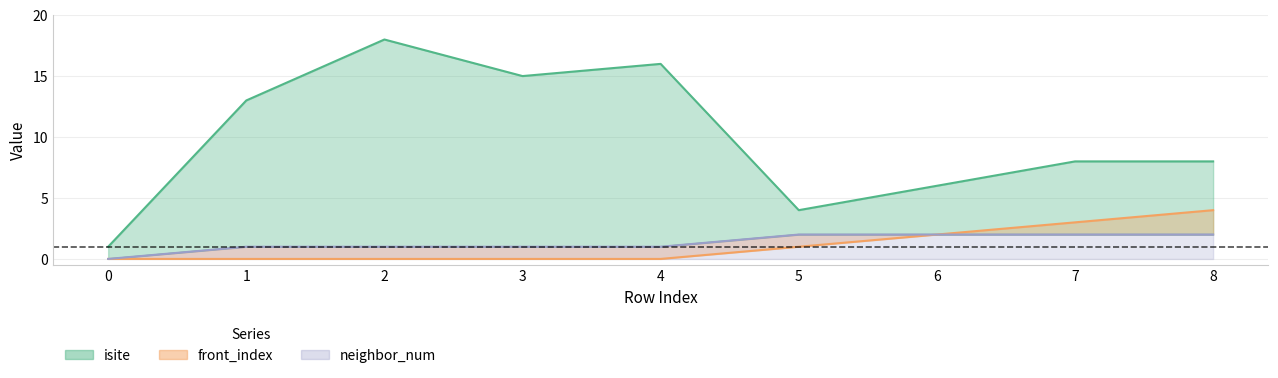

Reading left to right, transcribe all the data shown in this chart.

isite: 0=1	1=13	2=18	3=15	4=16	5=4	6=6	7=8	8=8
neighbor_num: 0=0	1=1	2=1	3=1	4=1	5=2	6=2	7=2	8=2
front_index: 0=0	1=0	2=0	3=0	4=0	5=1	6=2	7=3	8=4